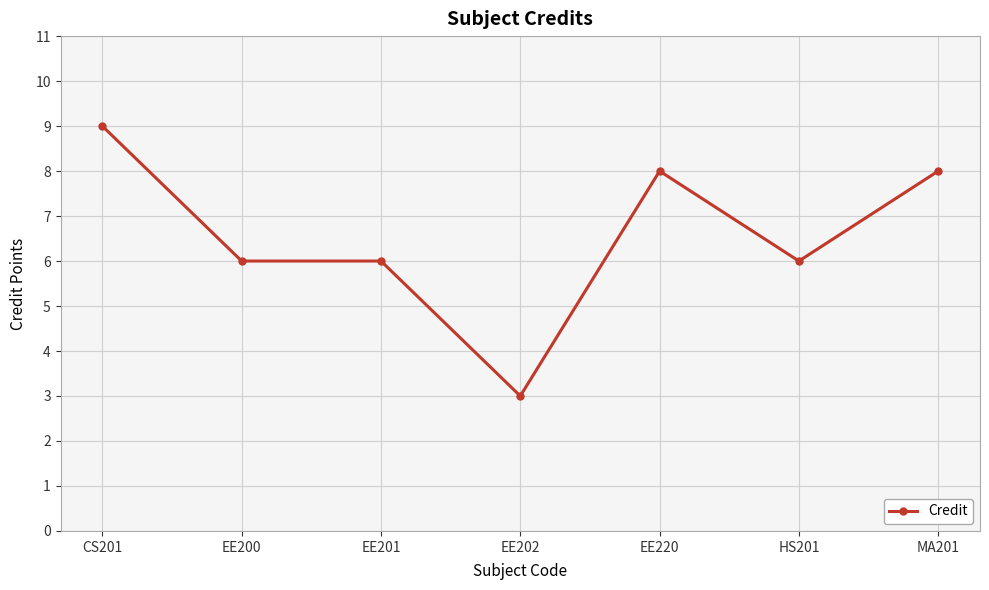

Approximately how many times larger is the value at CS201 compared to EE202?

3.0